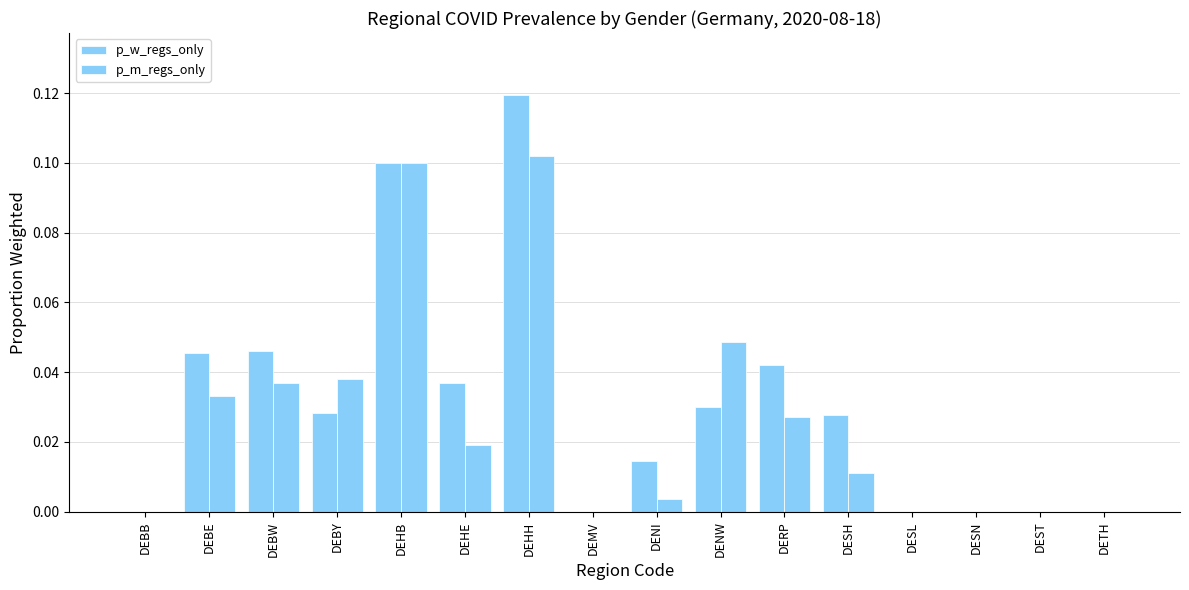

Count the p_w_regs_only values in the range 0 to 1.

16